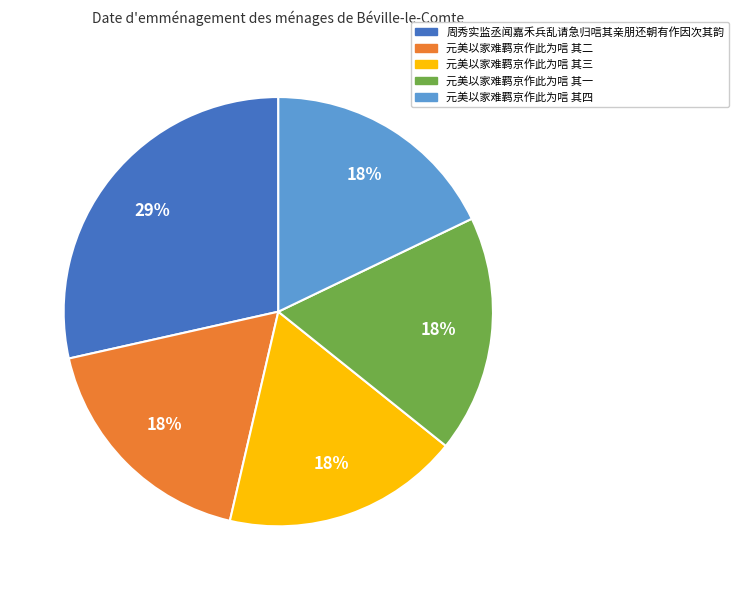

Which category has the biggest portion of the pie?

周秀实监丞闻嘉禾兵乱请急归唁其亲朋还朝有作因次其韵